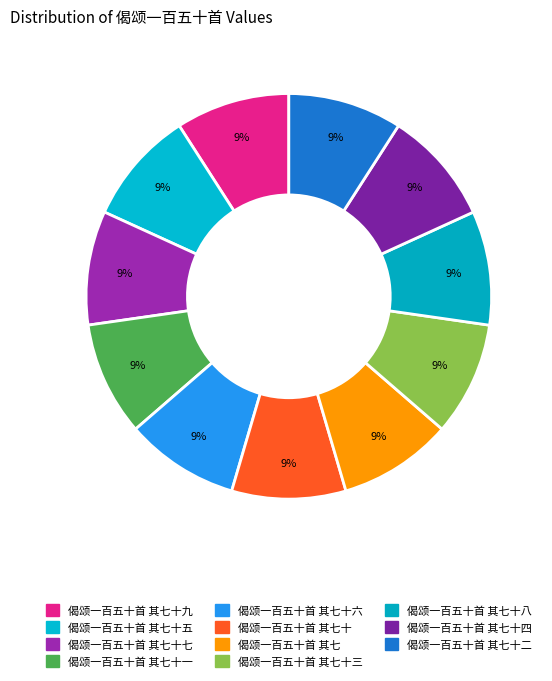

How many slices are in this pie chart?

11